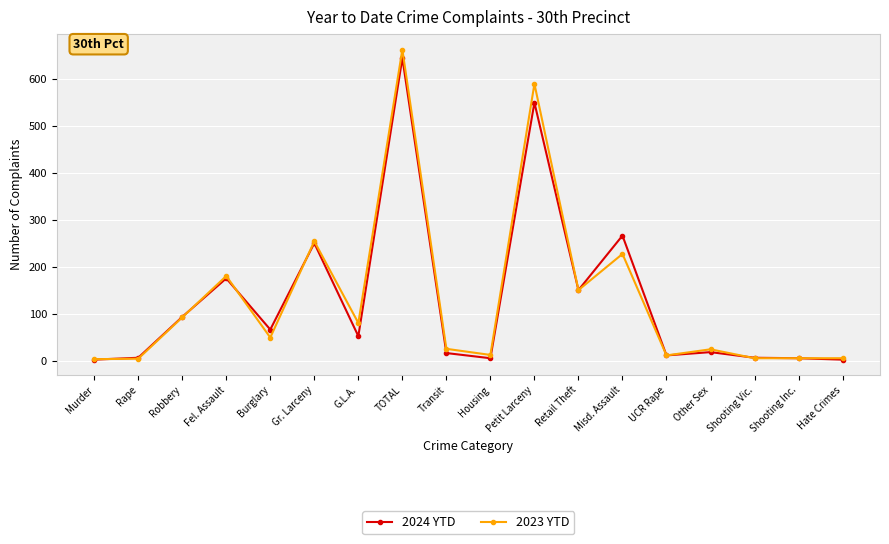

What position from the left is Shooting Inc.?

17